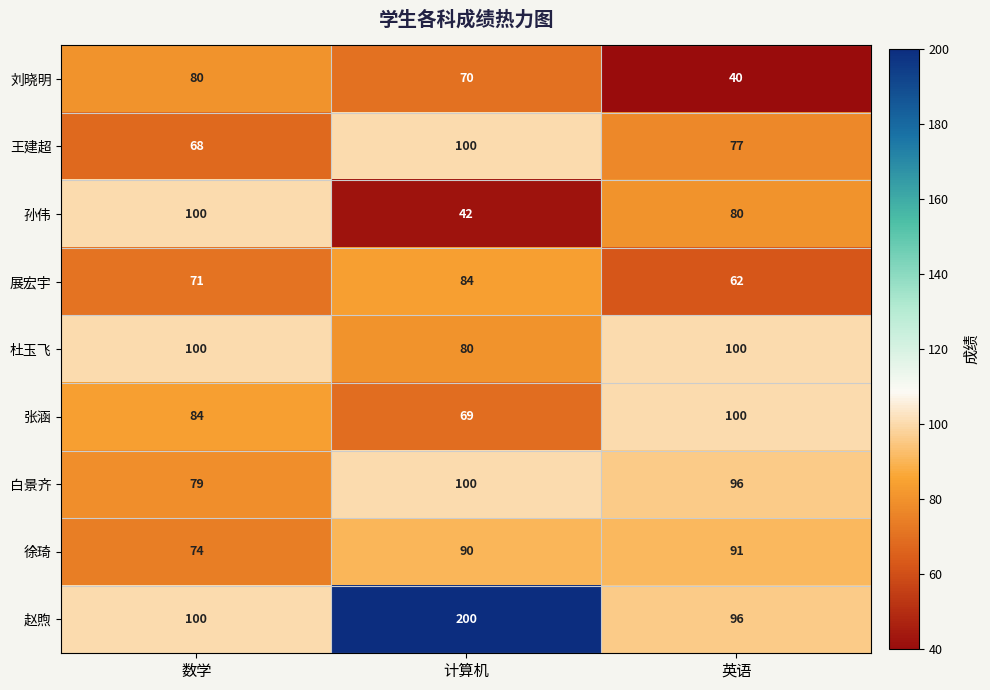

What is the sum of all 展宏宇 values?

217